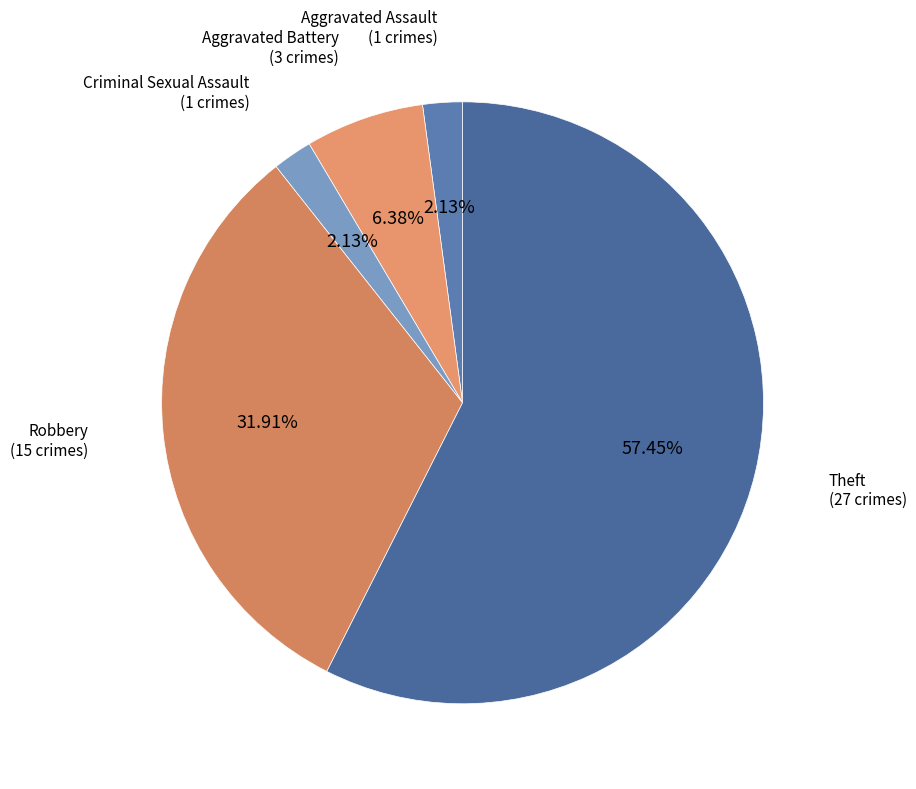

Which category accounts for the majority?

Theft